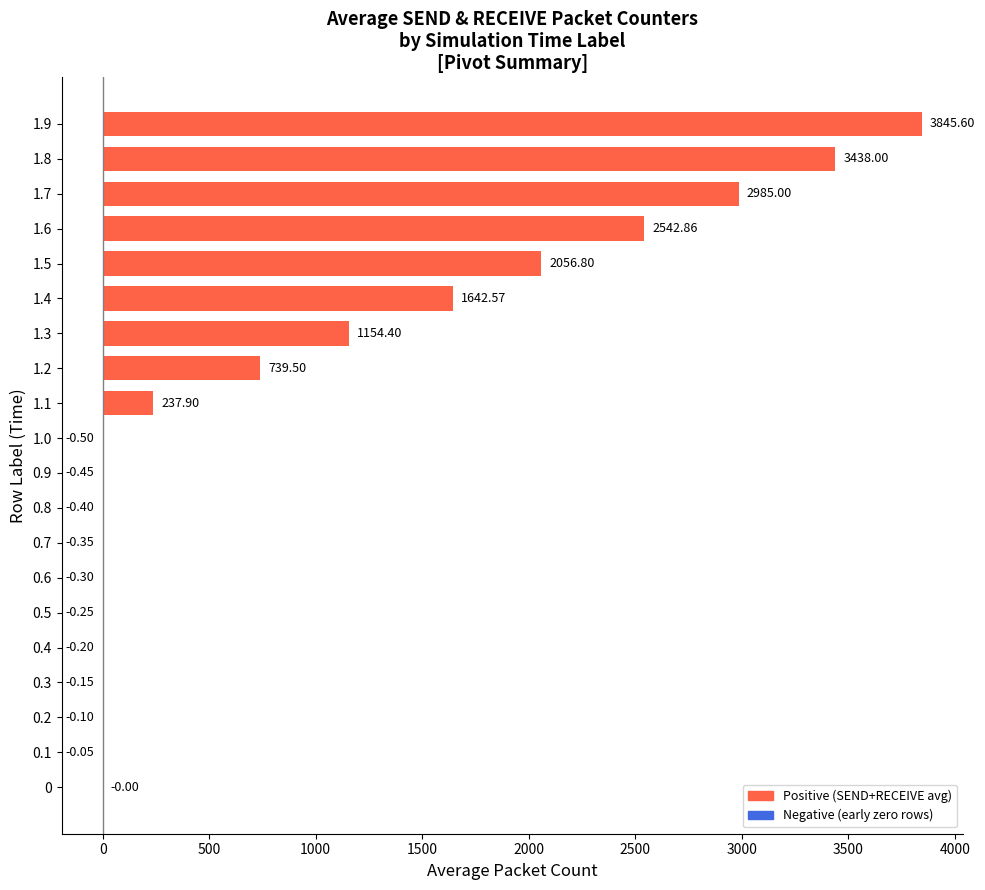

Are the bars horizontal?

Yes